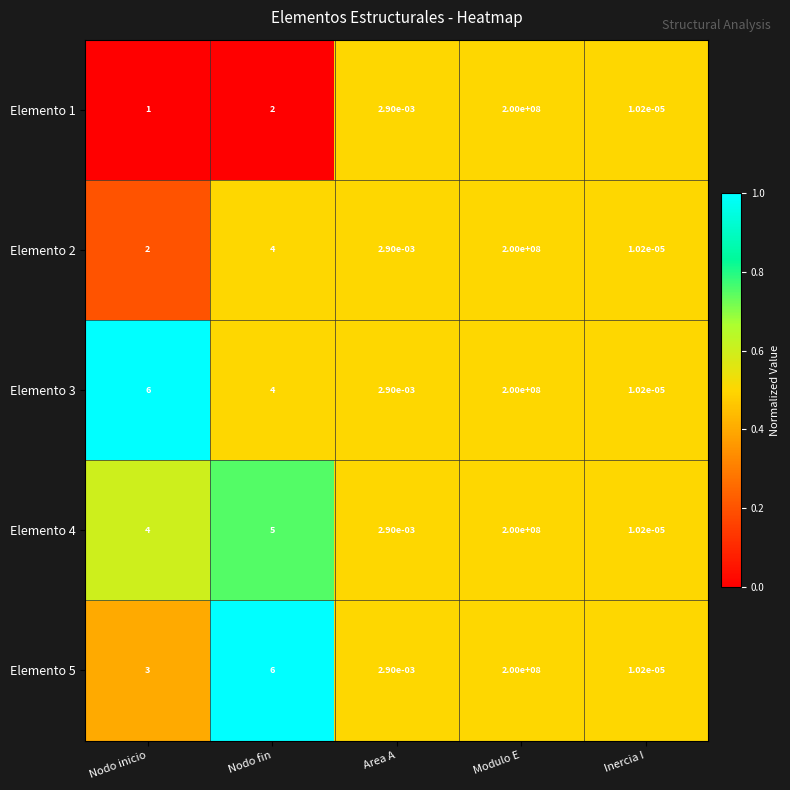

At which label is Elemento 3 closest to 100000000?

Nodo inicio